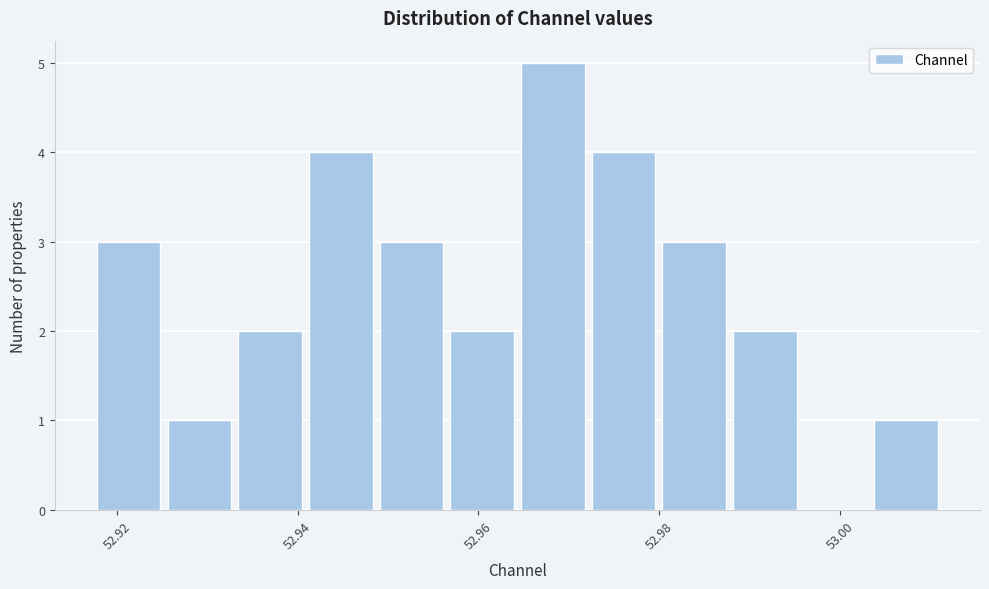

Read against the x-axis, roughly where is the centre of the tallest bar?

52.968